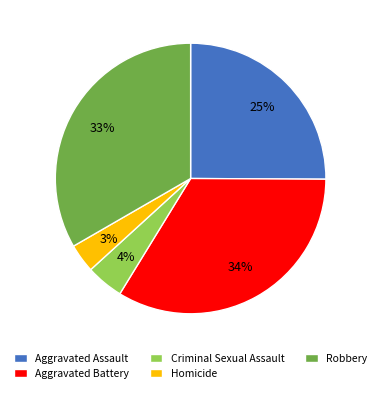

What is the smallest slice in the pie chart?

Homicide